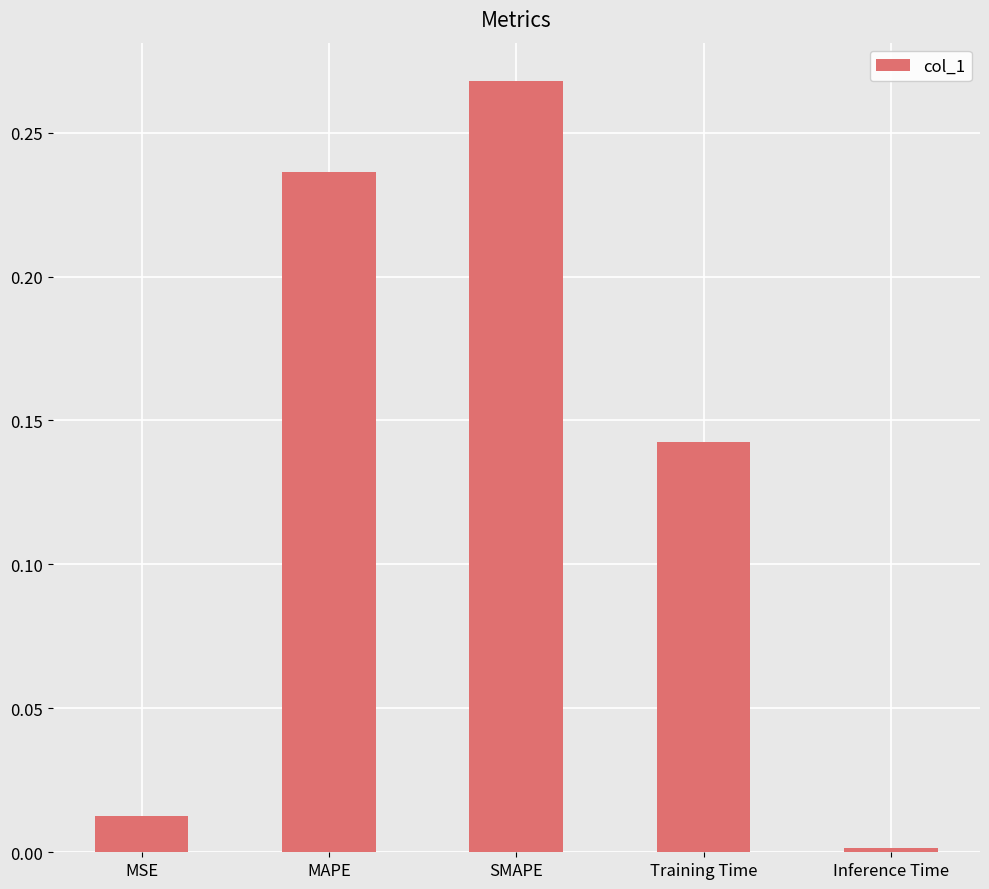

What is the sum of all values?

0.7